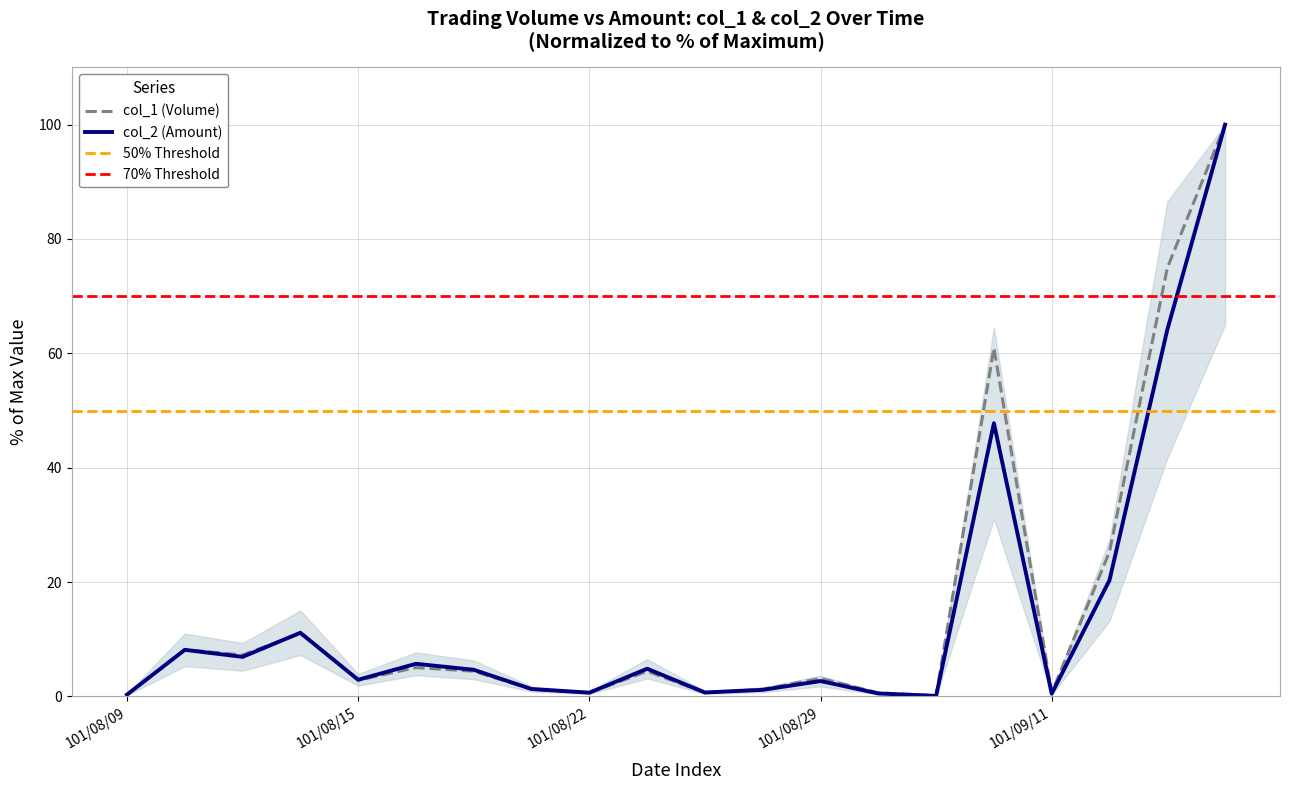

List the labels in order of col_2 (Amount) value, smallest first.

101/09/05, 101/08/09, 101/09/11, 101/09/03, 101/08/22, 101/08/24, 101/08/27, 101/08/21, 101/08/29, 101/08/15, 101/08/17, 101/08/23, 101/08/16, 101/08/13, 101/08/10, 101/08/14, 101/09/12, 101/09/10, 101/09/13, 101/09/14